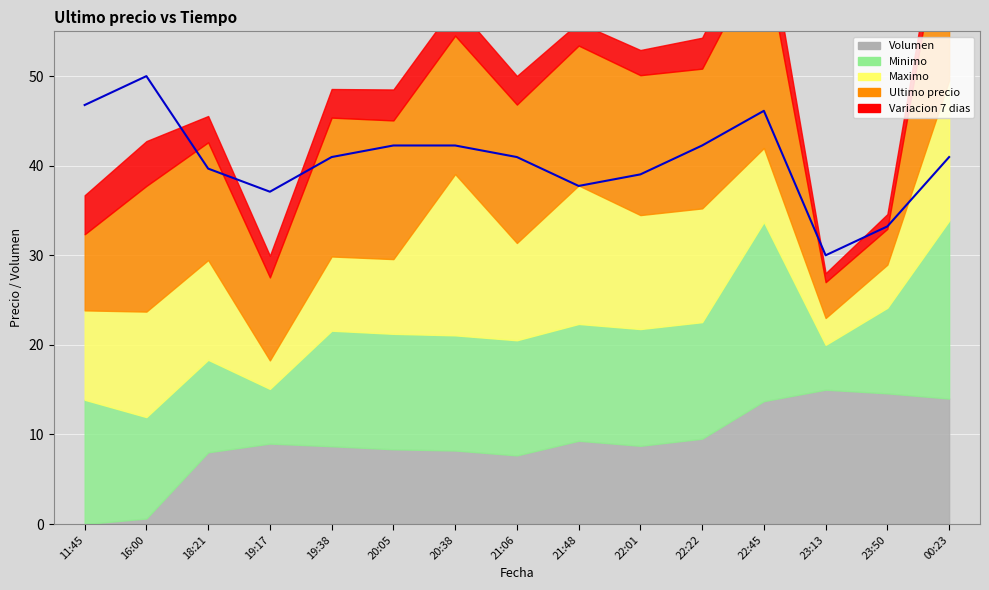

Rank the categories by value from highest to lowest.

16:00, 11:45, 22:45, 20:05, 20:38, 22:22, 19:38, 21:06, 00:23, 18:21, 22:01, 21:48, 19:17, 23:50, 23:13